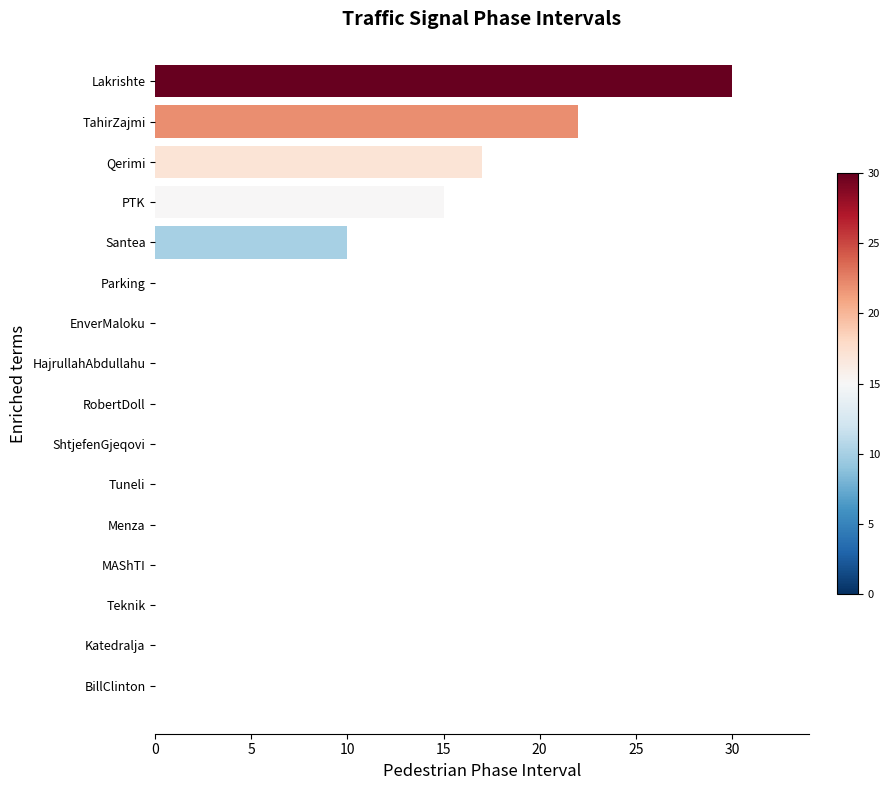

What is the sum of the values at TahirZajmi and Teknik?

22